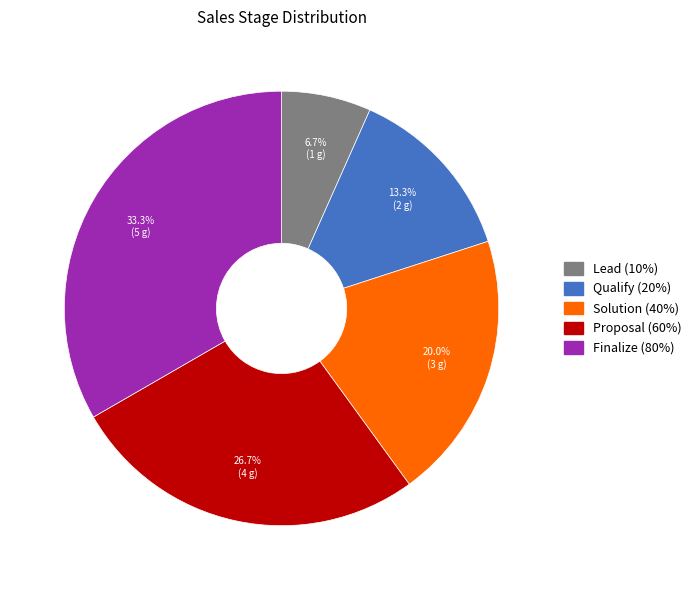

Count the number of slices in the pie.

5